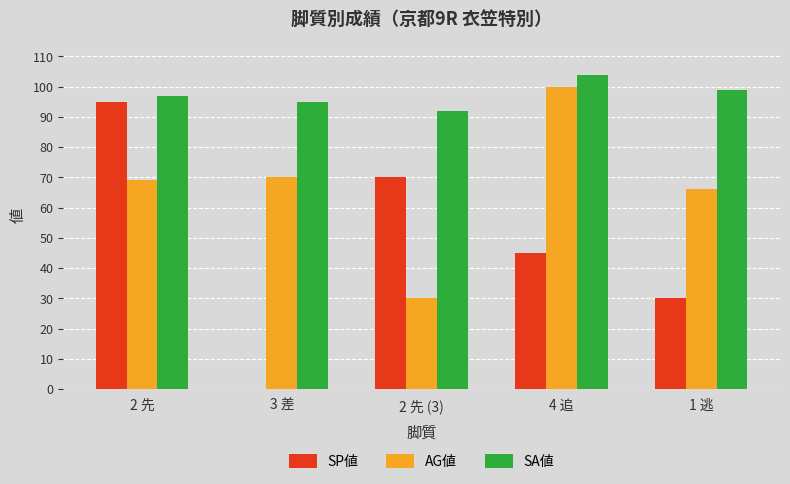

The AG値 series shows 115 at 1 逃. True or false?

False